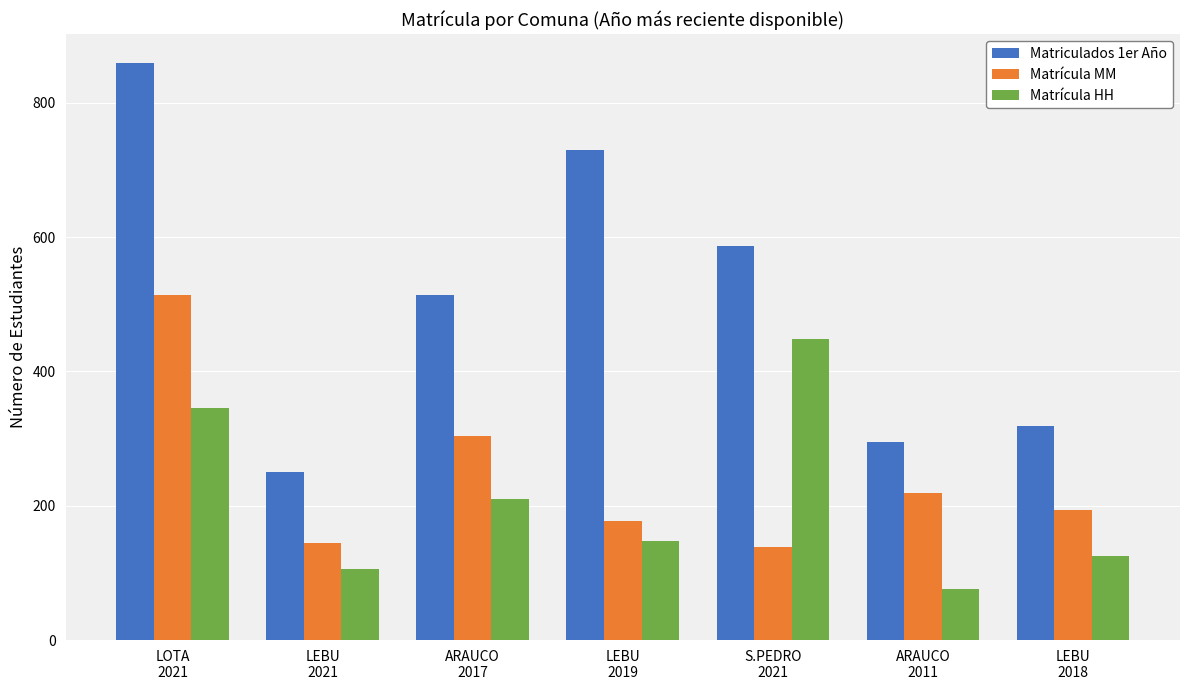

Reading left to right, list all the values displayed in this chart.

Matriculados 1er Año: LOTA
2021=859	LEBU
2021=250	ARAUCO
2017=514	LEBU
2019=730	S.PEDRO
2021=587	ARAUCO
2011=295	LEBU
2018=319
Matrícula MM: LOTA
2021=513	LEBU
2021=144	ARAUCO
2017=304	LEBU
2019=177	S.PEDRO
2021=139	ARAUCO
2011=219	LEBU
2018=194
Matrícula HH: LOTA
2021=346	LEBU
2021=106	ARAUCO
2017=210	LEBU
2019=148	S.PEDRO
2021=448	ARAUCO
2011=76	LEBU
2018=125